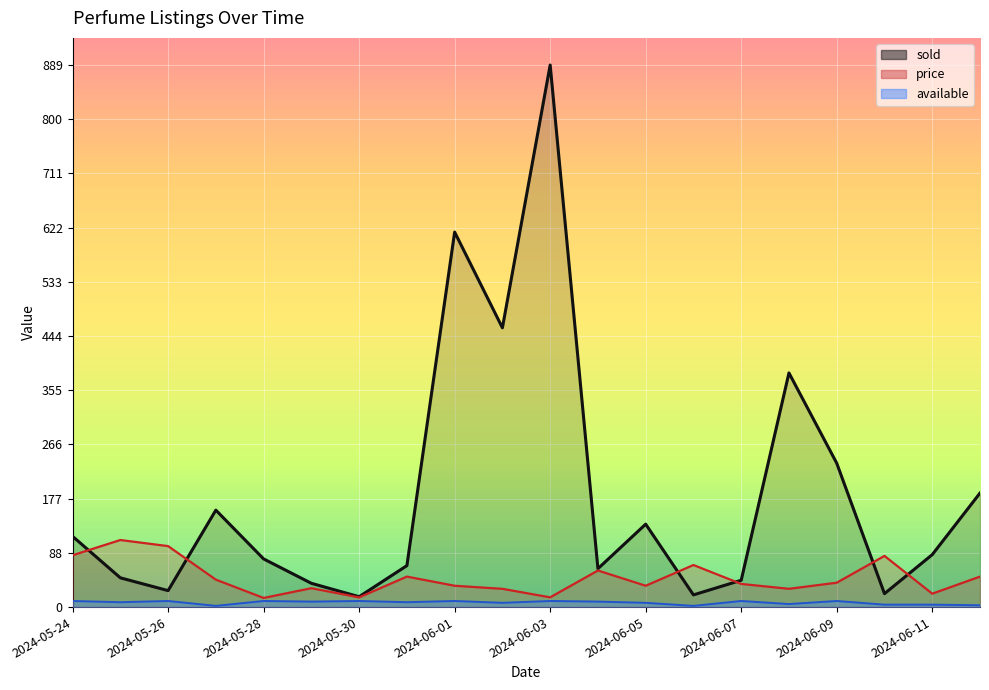

Where is sold nearest to the value 453?

2024-06-02